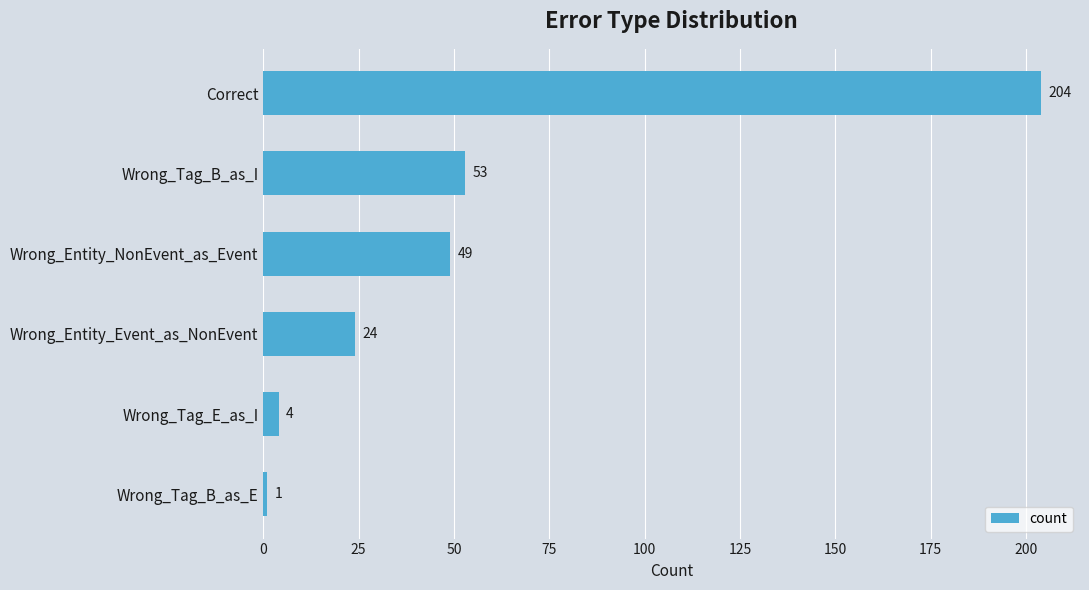

What is the label of the 6th bar from the bottom?

Correct